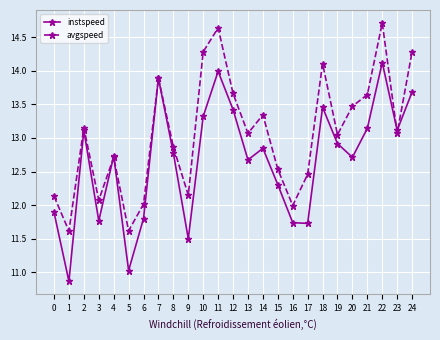

At which category does the chart reach its minimum across all series?

1